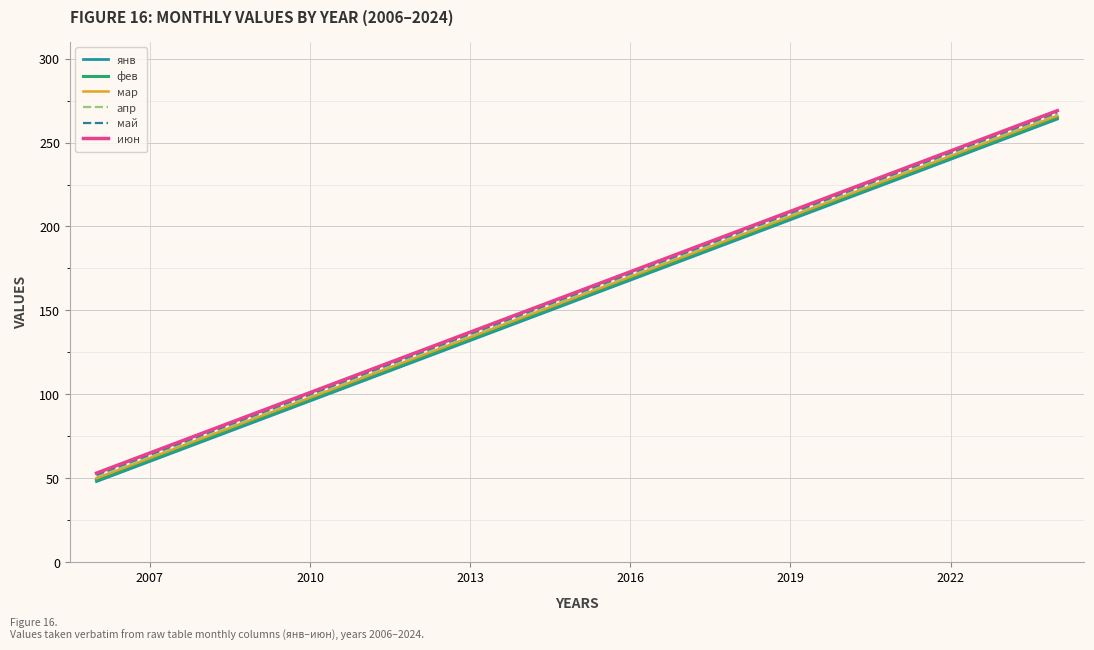

Reading left to right, list all the values displayed in this chart.

янв: 48	60	72	84	96	108	120	132	144	156	168	180	192	204	216	228	240	252	264
фев: 49	61	73	85	97	109	121	133	145	157	169	181	193	205	217	229	241	253	265
мар: 50	62	74	86	98	110	122	134	146	158	170	182	194	206	218	230	242	254	266
апр: 51	63	75	87	99	111	123	135	147	159	171	183	195	207	219	231	243	255	267
май: 52	64	76	88	100	112	124	136	148	160	172	184	196	208	220	232	244	256	268
июн: 53	65	77	89	101	113	125	137	149	161	173	185	197	209	221	233	245	257	269